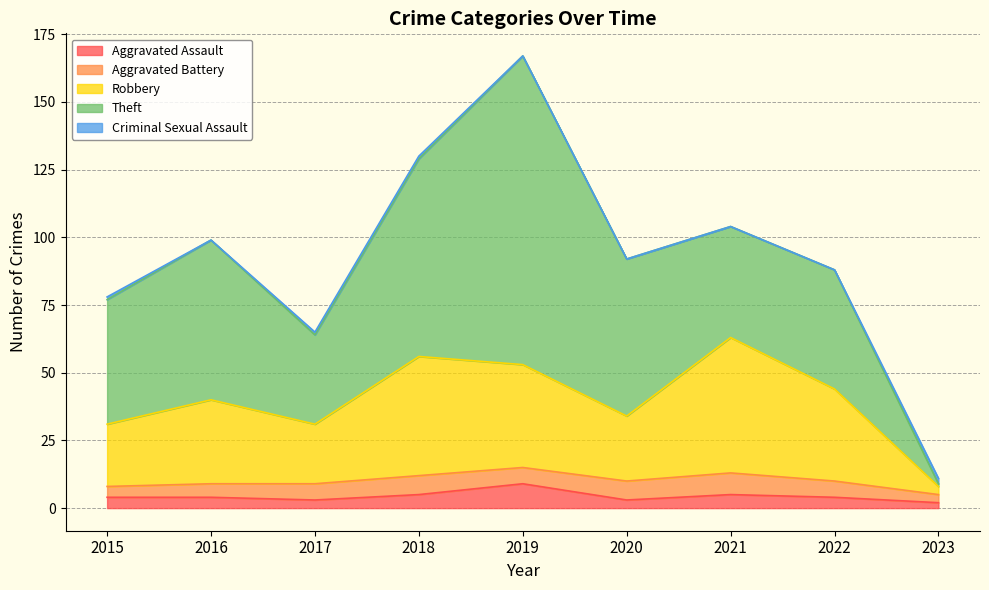

How many interior local valleys does the Robbery series have?

2